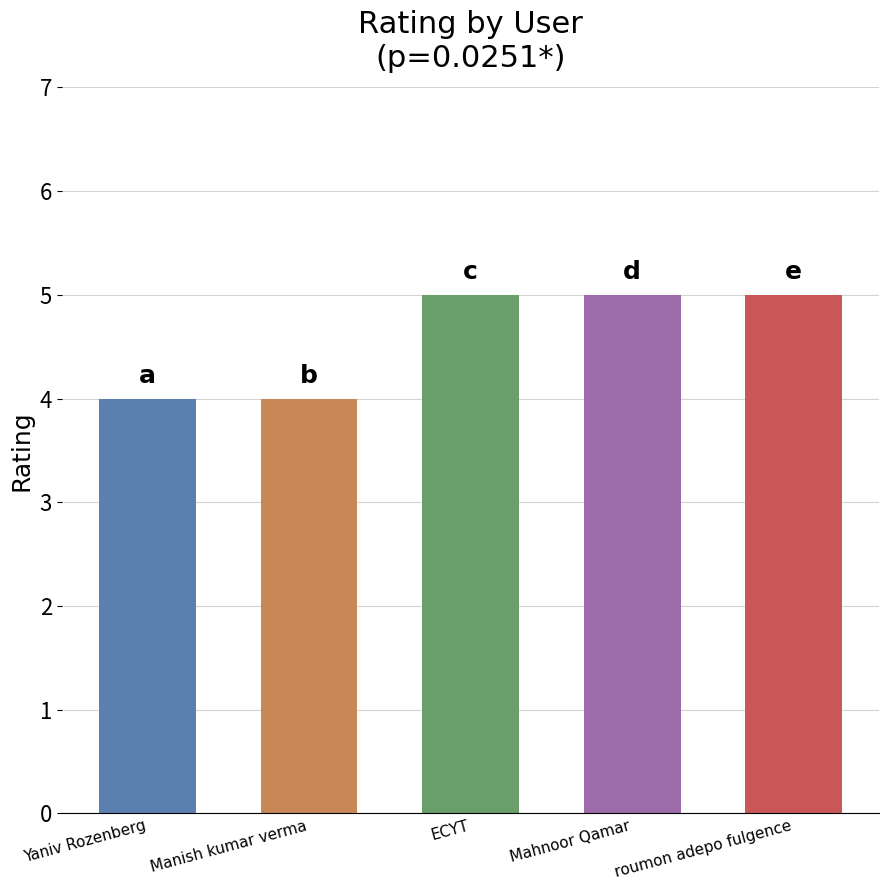

List the labels in order of value, largest first.

ECYT, Mahnoor Qamar, roumon adepo fulgence, Yaniv Rozenberg, Manish kumar verma